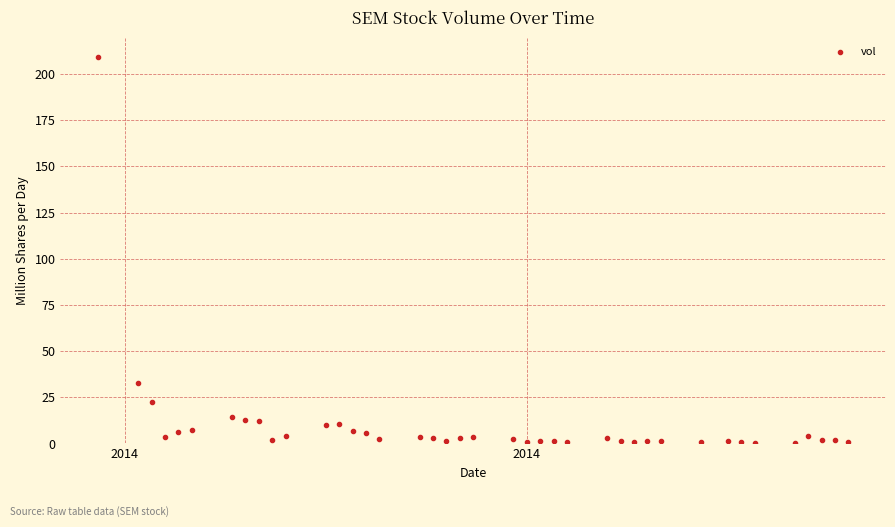

What is the range of Y values (max minus min)?

209.0